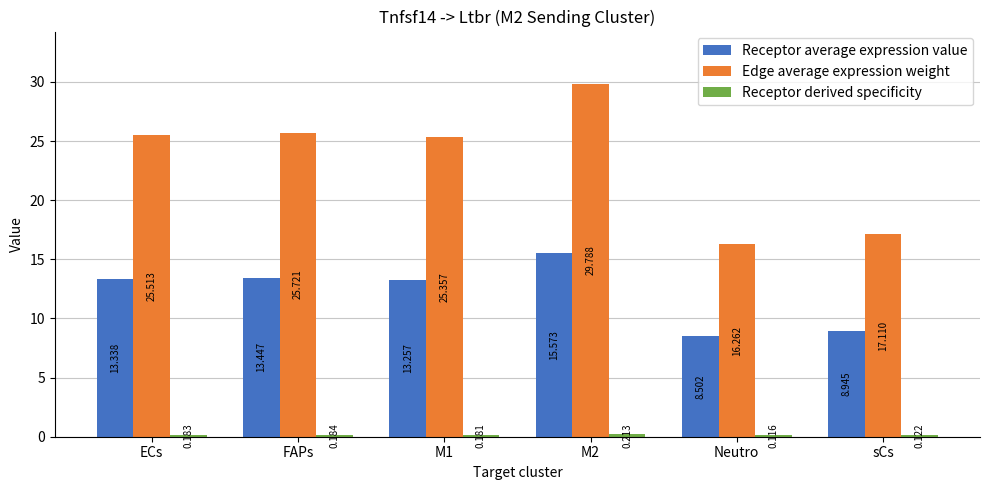

Between M2 and Neutro, which series saw the biggest shift?

Edge average expression weight